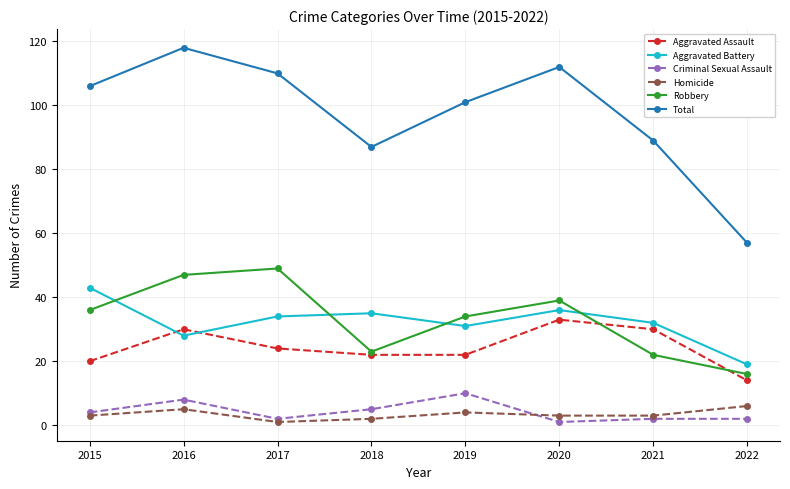

What is the difference between the Total values at 2017 and 2015?

4